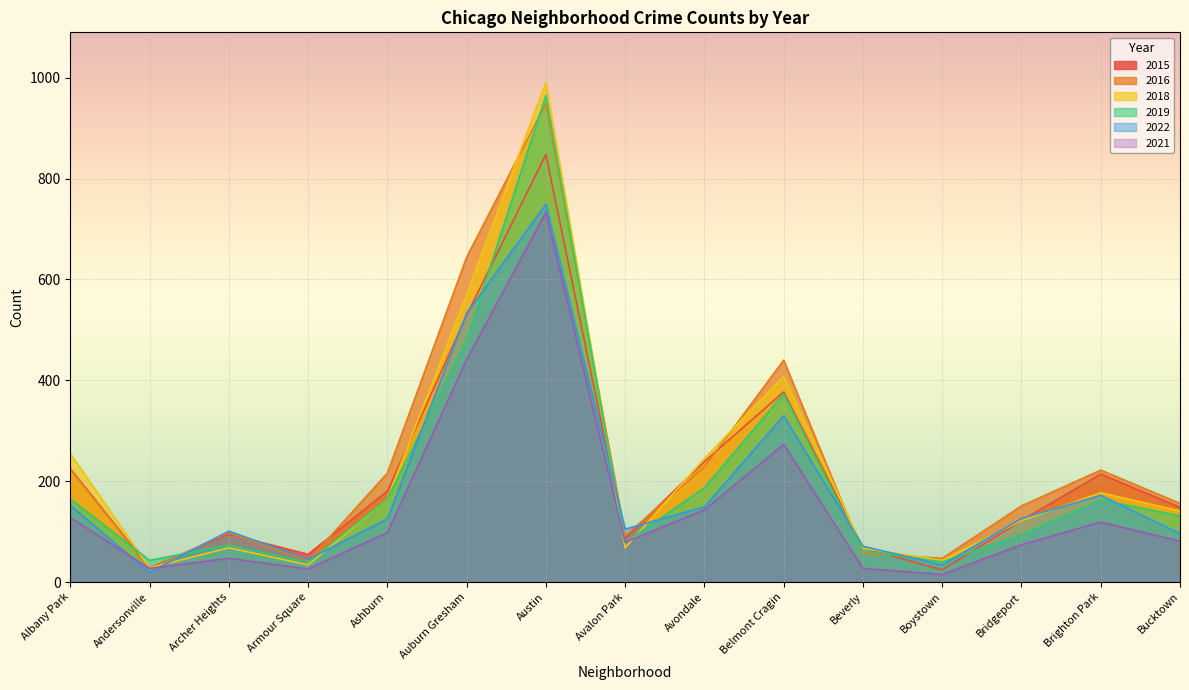

What is the average value of the 2021 series?

154